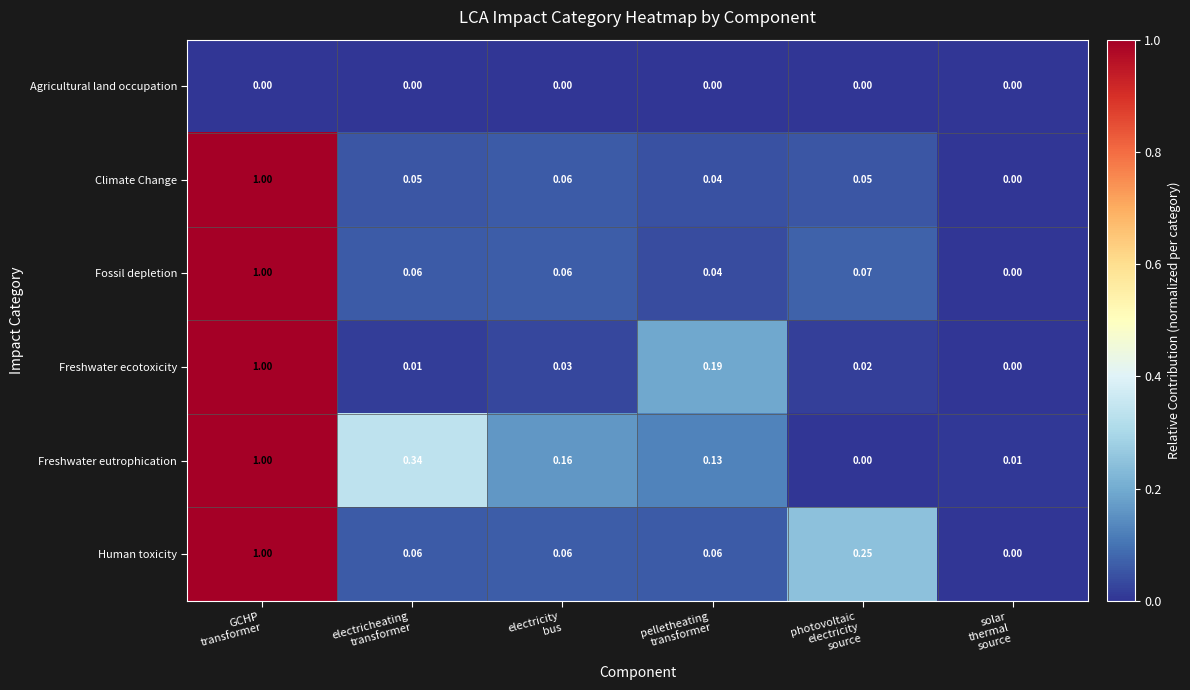

Which series has the largest total across all categories?

Freshwater eutrophication